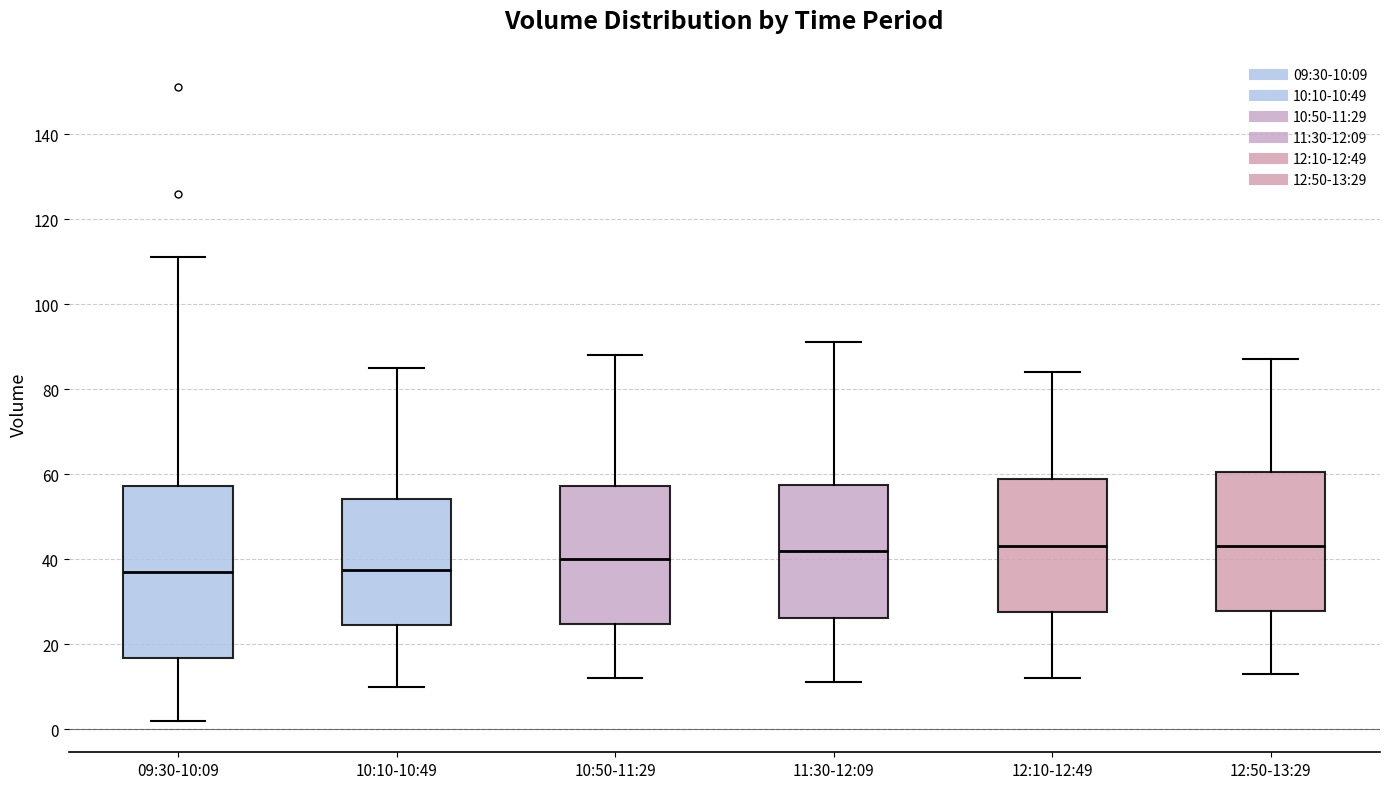

Reading left to right, read every box against the y-axis: the position of its median line, the range the box covers, and the ends of its whiskers. The values are not printed on the chart, so give them approximately, as read against the axis.

09:30-10:09: median 38, box 16 to 58, whiskers 2 to 112
10:10-10:49: median 38, box 24 to 54, whiskers 10 to 86
10:50-11:29: median 40, box 24 to 58, whiskers 12 to 88
11:30-12:09: median 42, box 26 to 58, whiskers 12 to 92
12:10-12:49: median 44, box 28 to 58, whiskers 12 to 84
12:50-13:29: median 44, box 28 to 60, whiskers 14 to 88